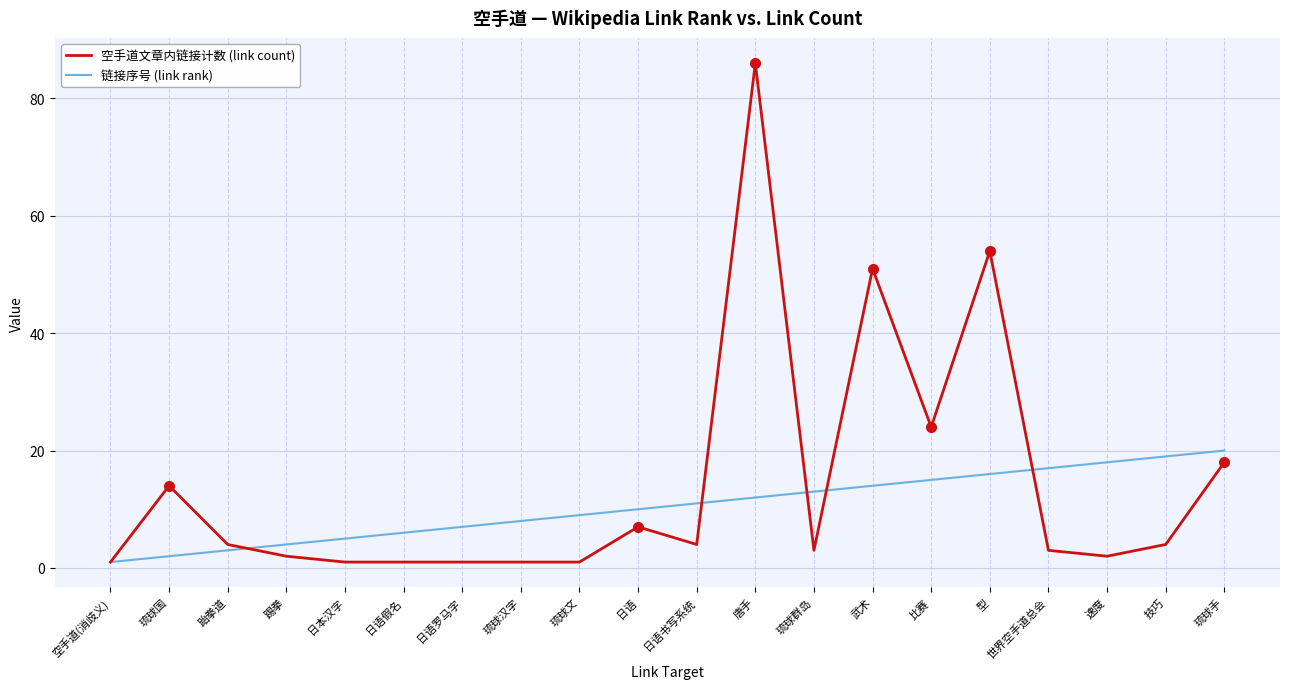

What are all the series names shown in the legend?

空手道文章内链接计数 (link count), 链接序号 (link rank)